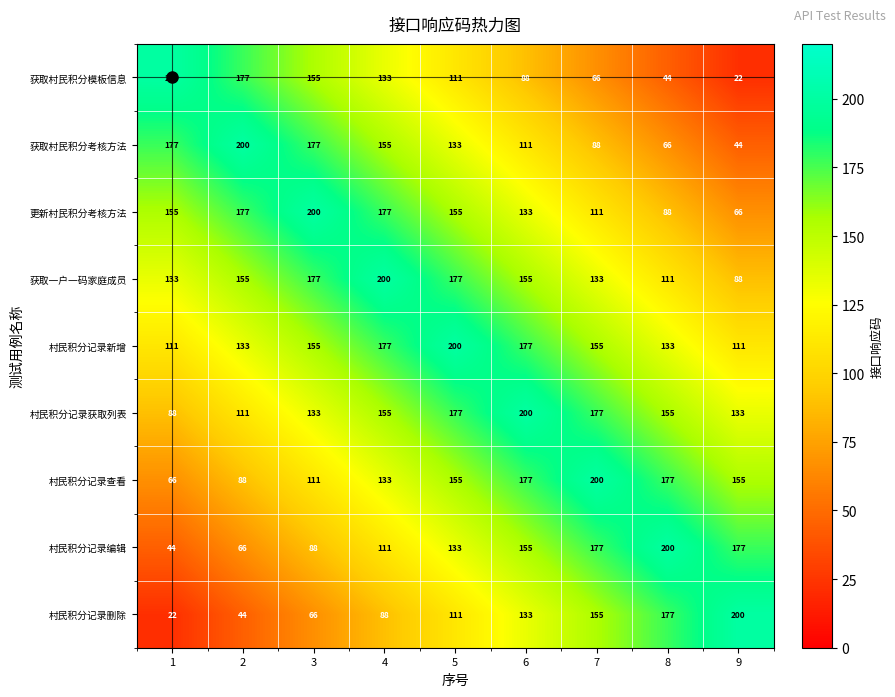

What is the difference between the highest and lowest values at 2?

156